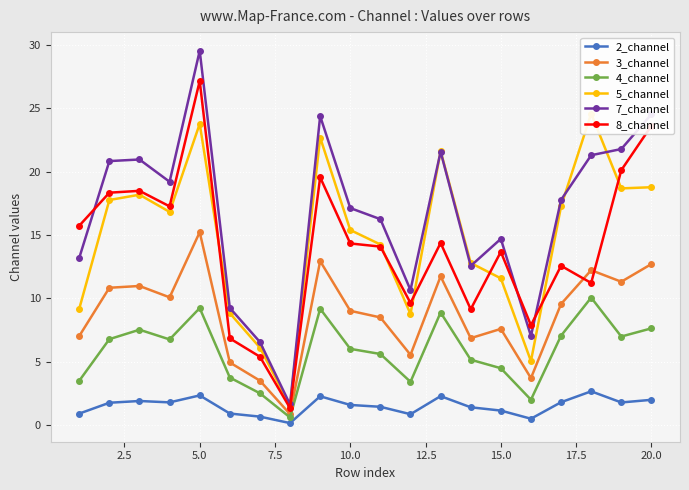

How many categories are shown in the chart?

20